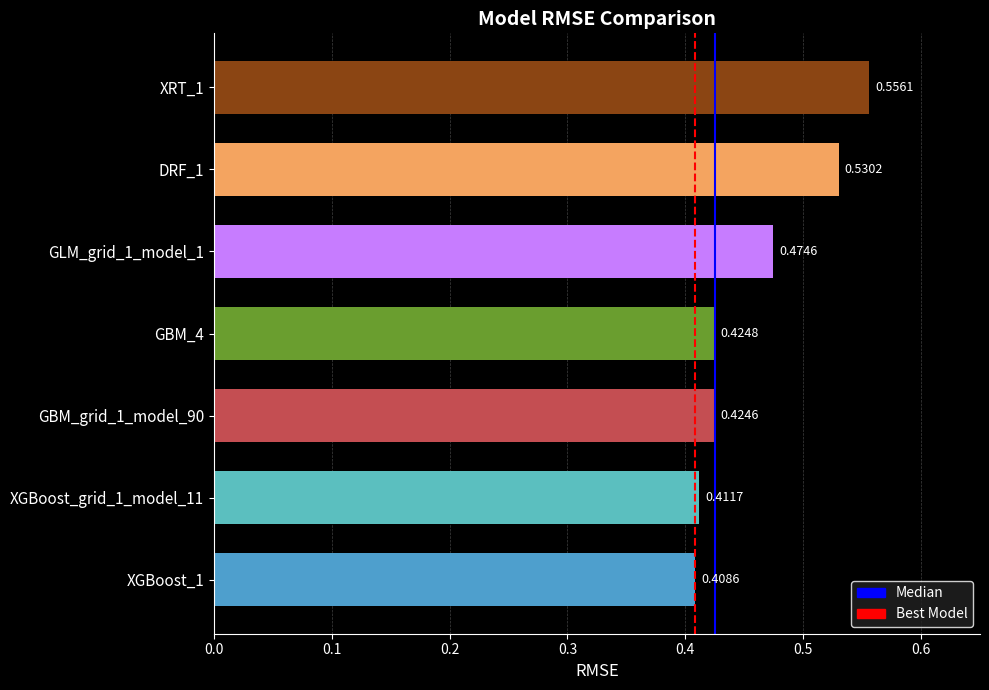

At which label is the value closest to 0?

XGBoost_1